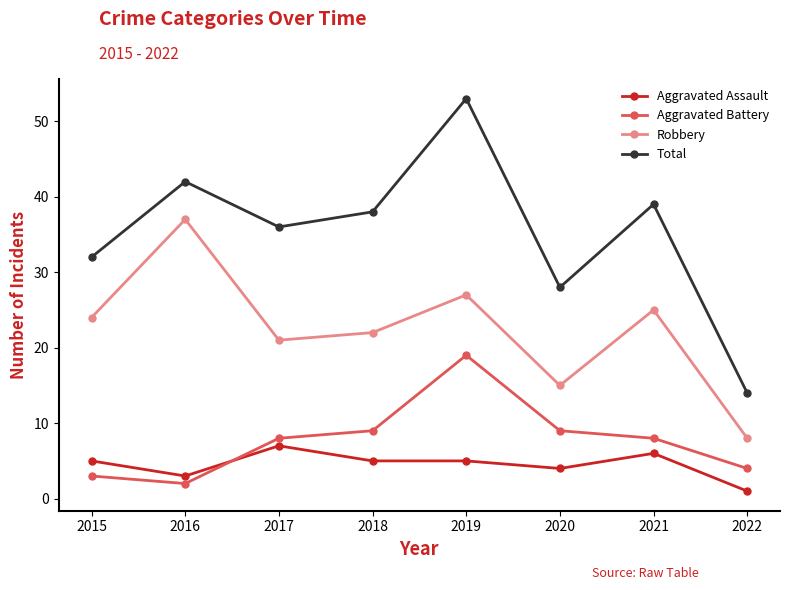

Rank the series at 2019 from highest to lowest value.

Total, Robbery, Aggravated Battery, Aggravated Assault